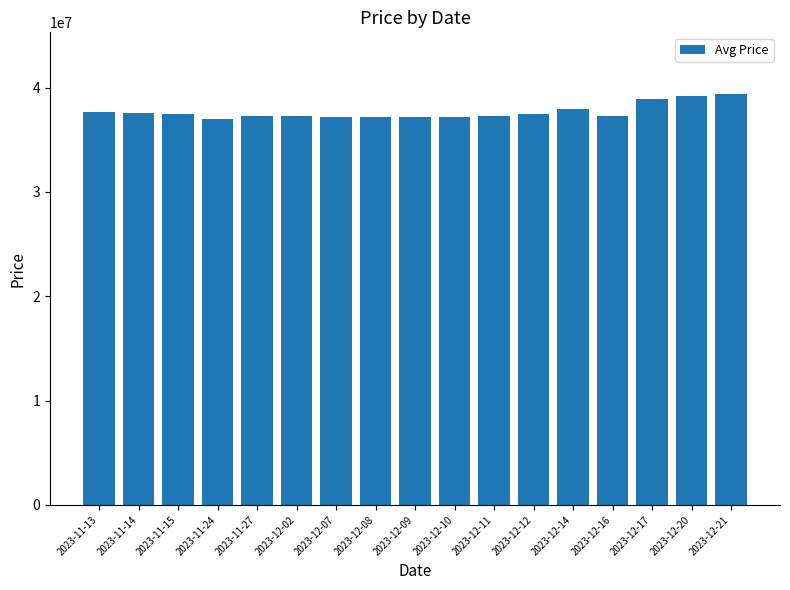

What is the difference between the second highest and second lowest values?

1980000